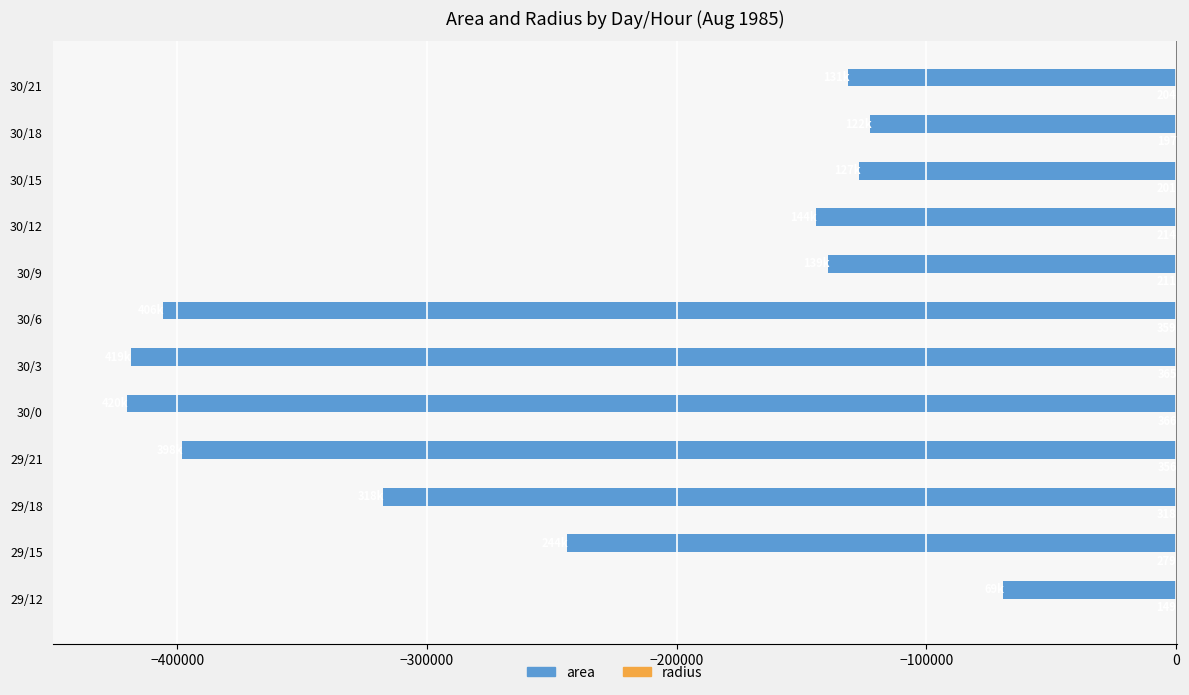

The value of area at 29/21 is -398125.0. True or false?

True